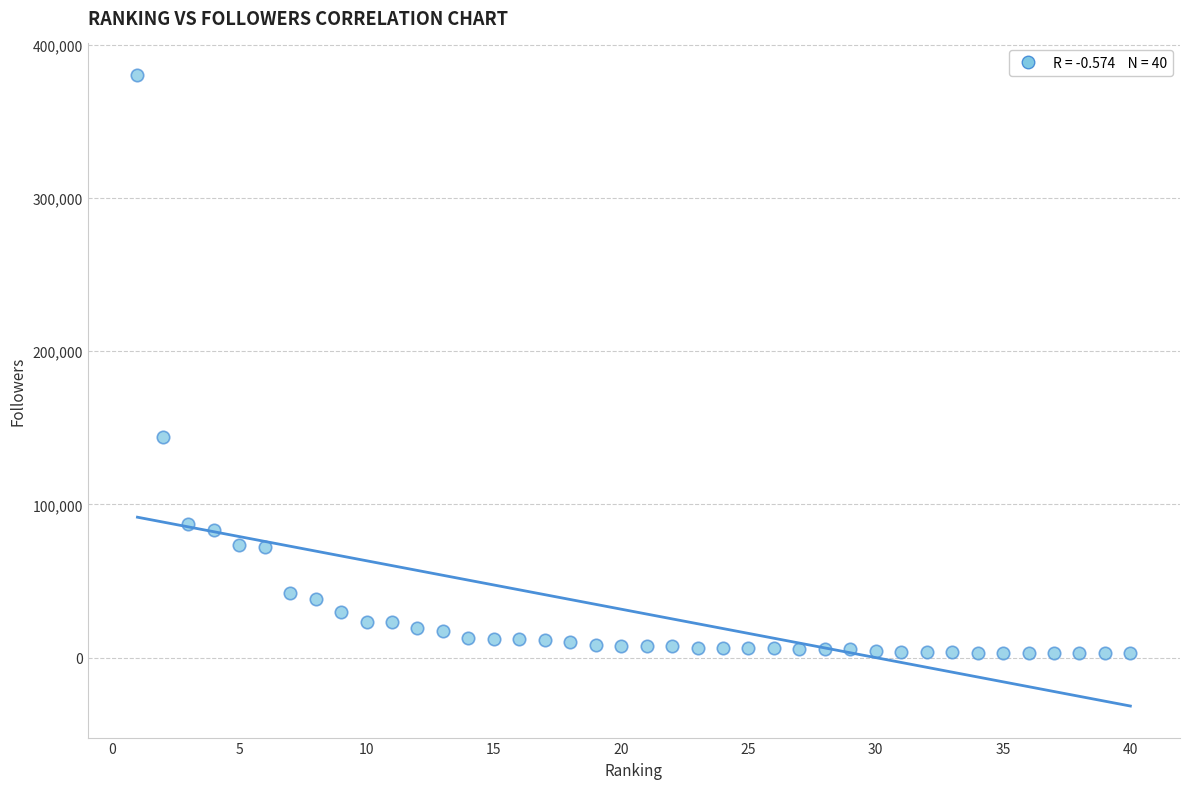

What Y value in the scatter plot is closest to 191455?

144082